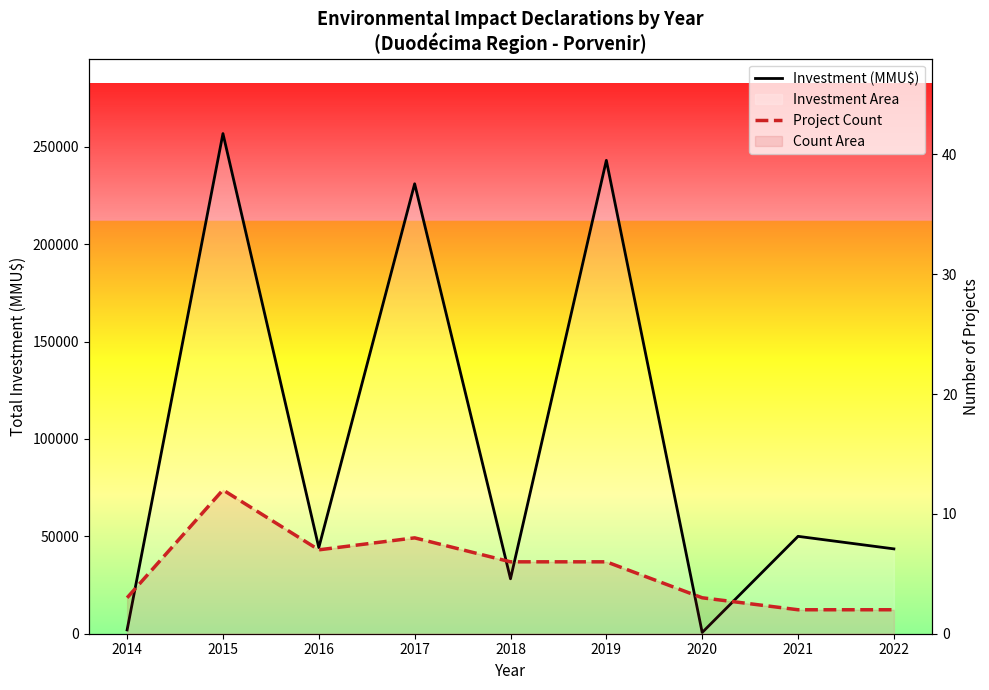

List the labels in order of Investment (MMU$) value, smallest first.

2020, 2014, 2018, 2022, 2016, 2021, 2017, 2019, 2015